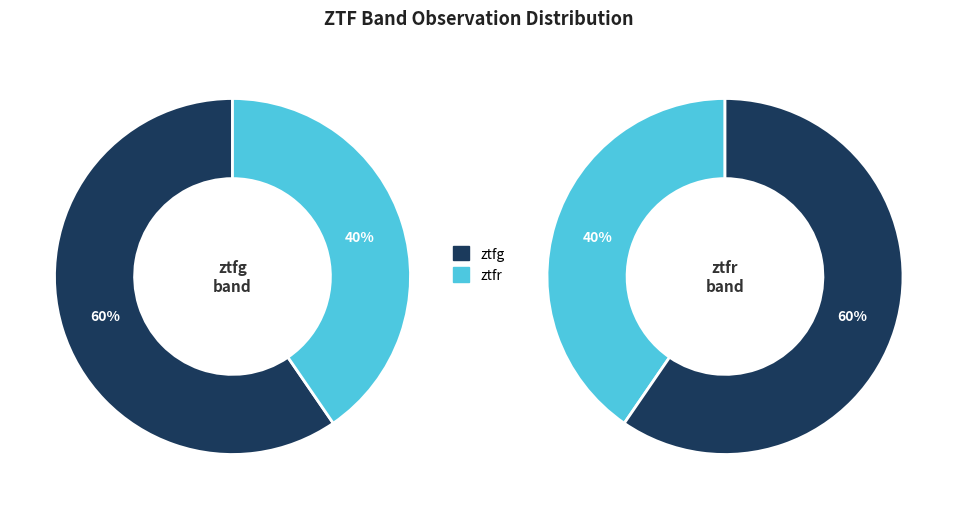

The ztfr slice represents 40% of the pie. True or false?

True